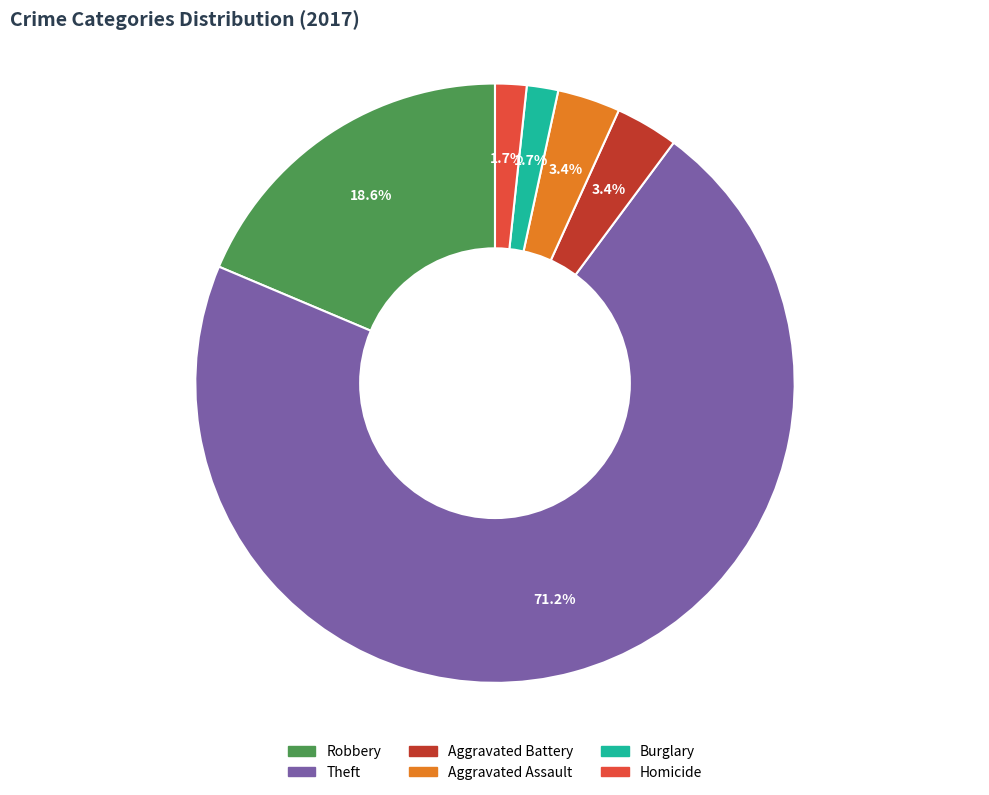

Count the number of slices in the pie.

6